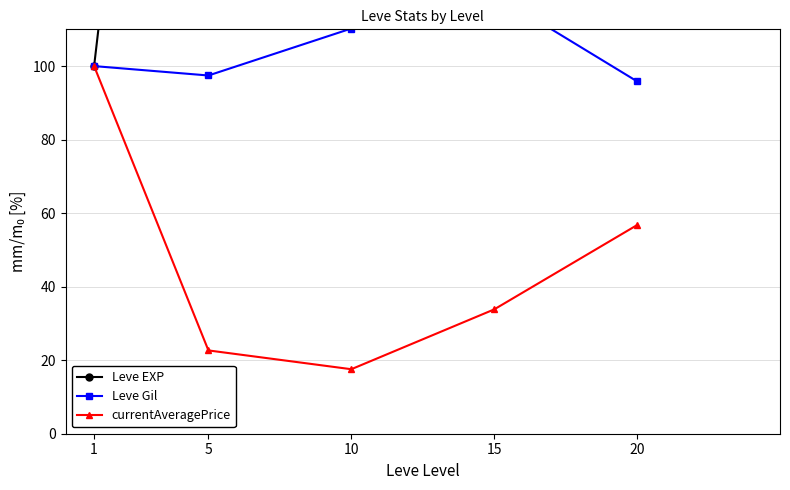

At how many categories does at least one series exceed 424?

3